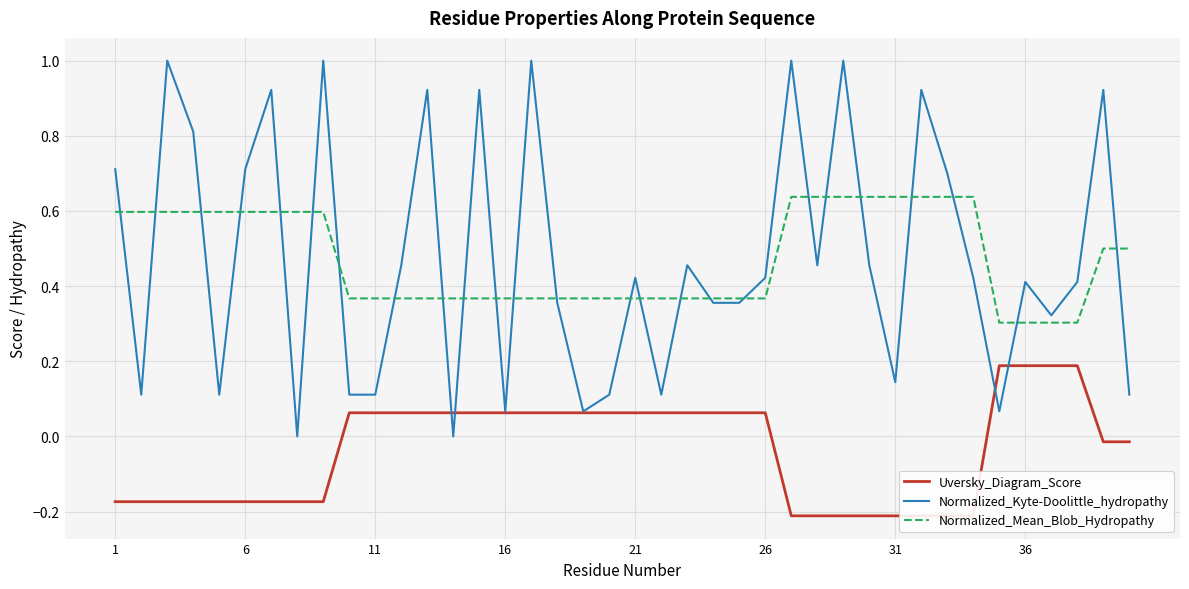

Which series ends up on top after the final intersection of Normalized_Mean_Blob_Hydropathy and Normalized_Kyte-Doolittle_hydropathy?

Normalized_Mean_Blob_Hydropathy